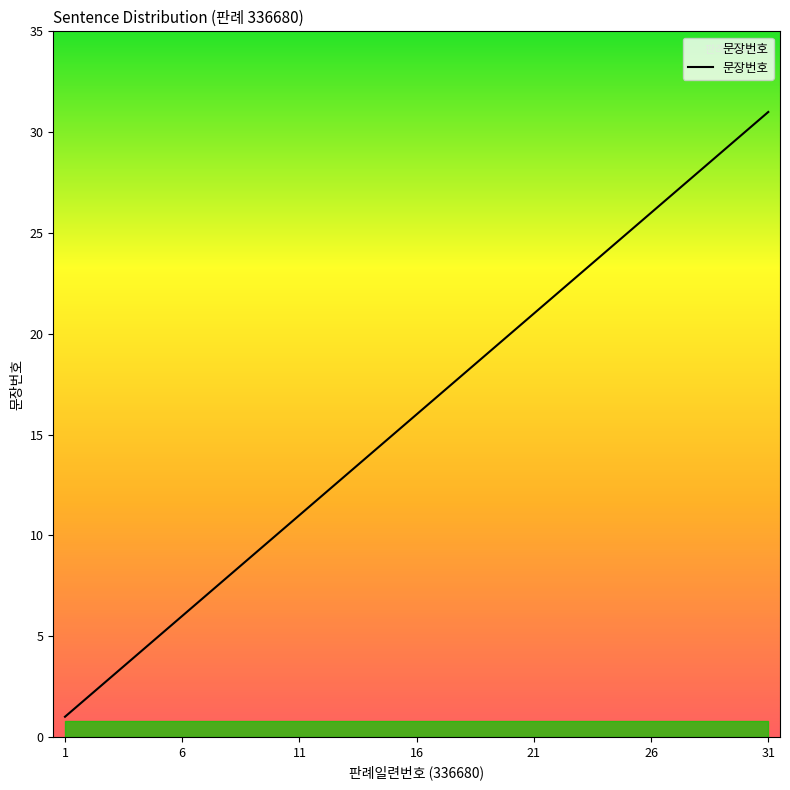

What is the difference between the maximum and minimum values?

30